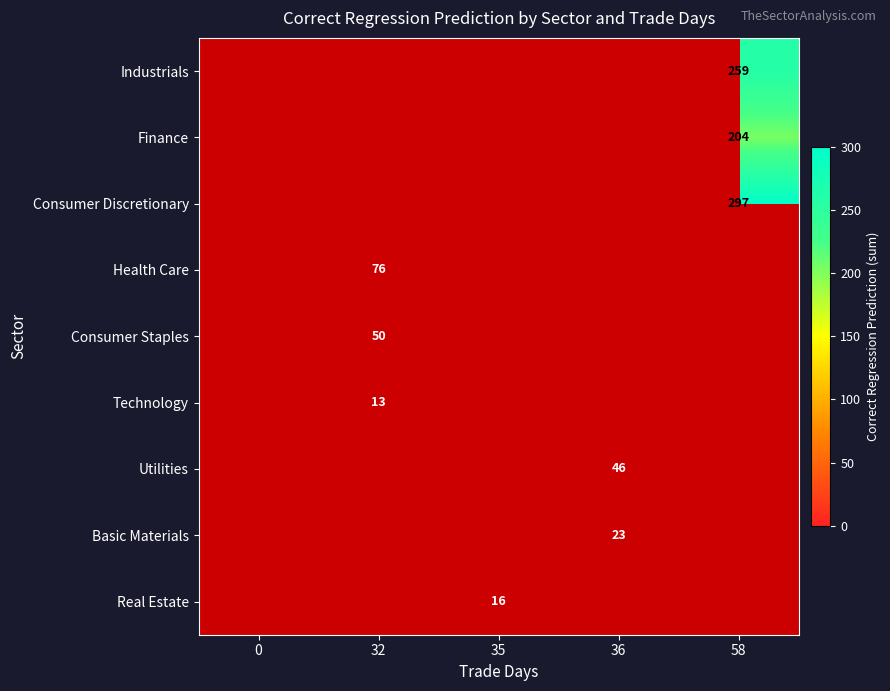

Is it true that Utilities equals 74 at 36?

False